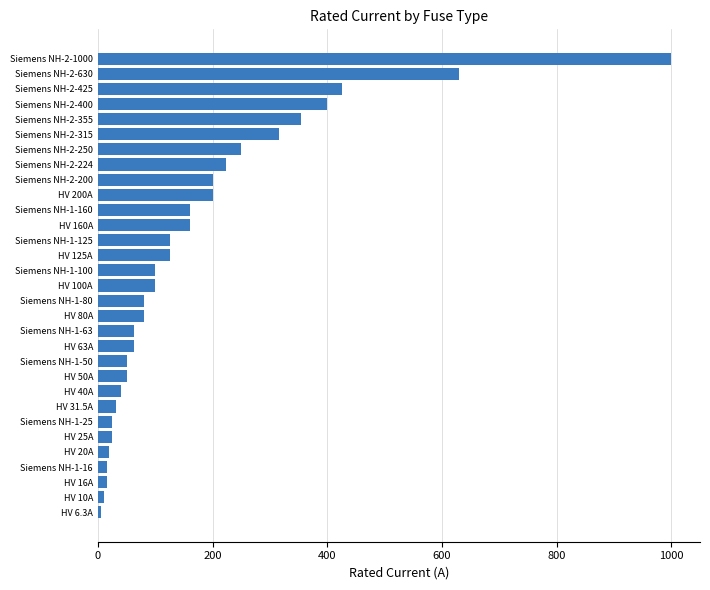

Where is the data nearest to the value 503?

Siemens NH-2-425